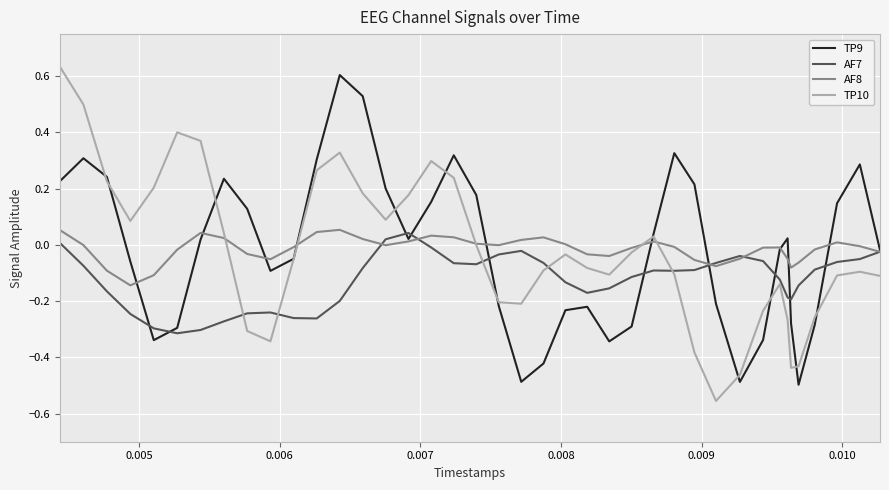

The TP10 series shows -0.0 at 17. True or false?

False